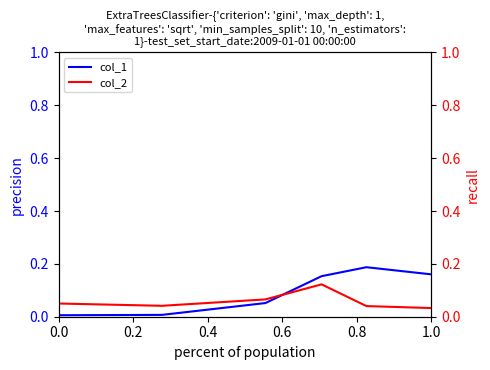

What is the average value of the col_1 series?

0.1